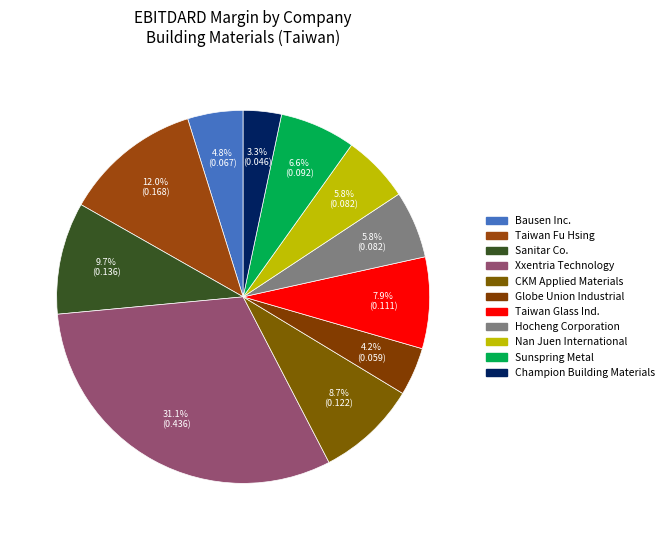

How many segments does this pie chart have?

11